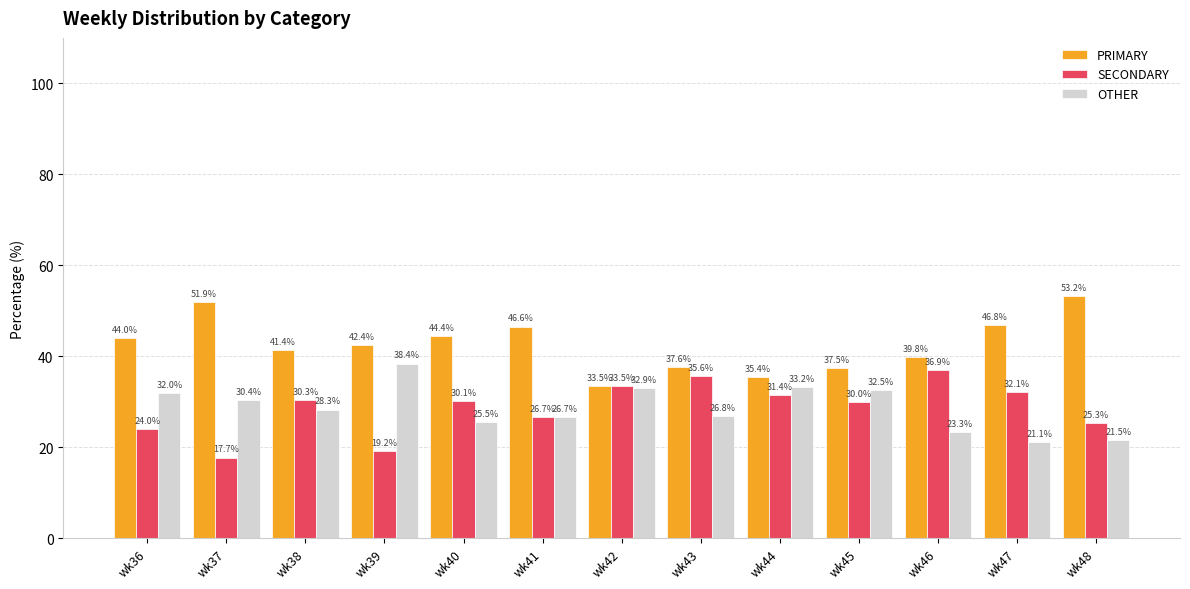

Does the chart contain any negative values?

No